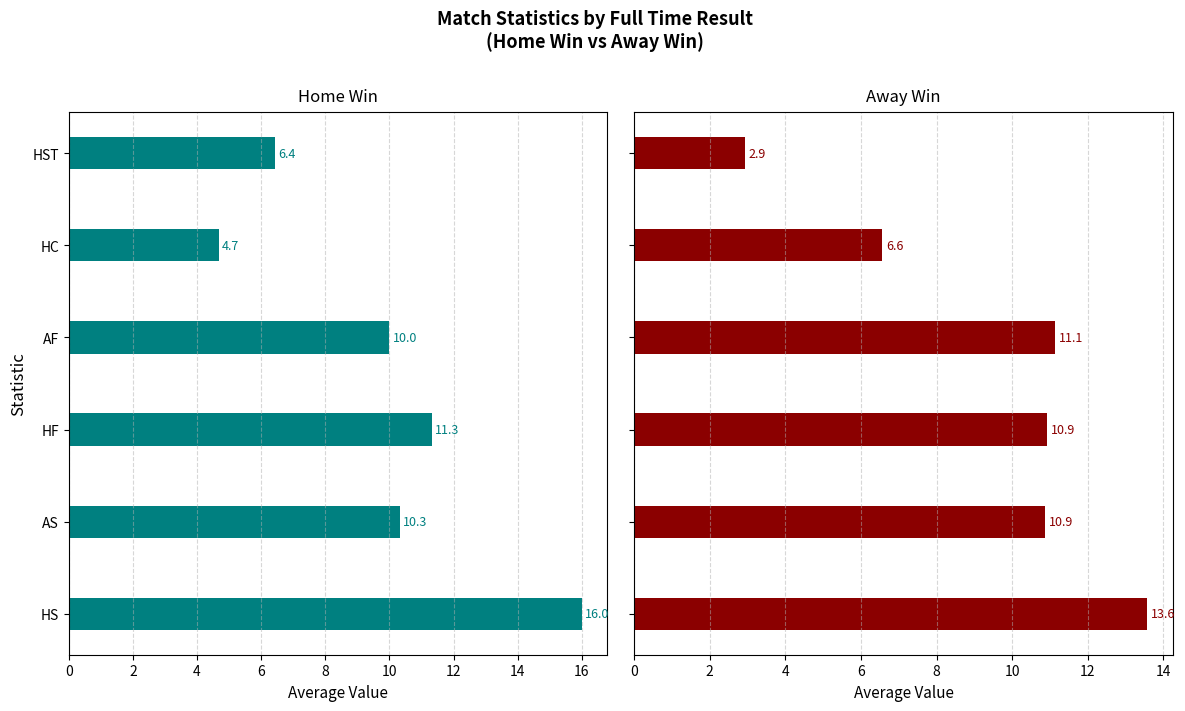

How many bars are there in total?

12